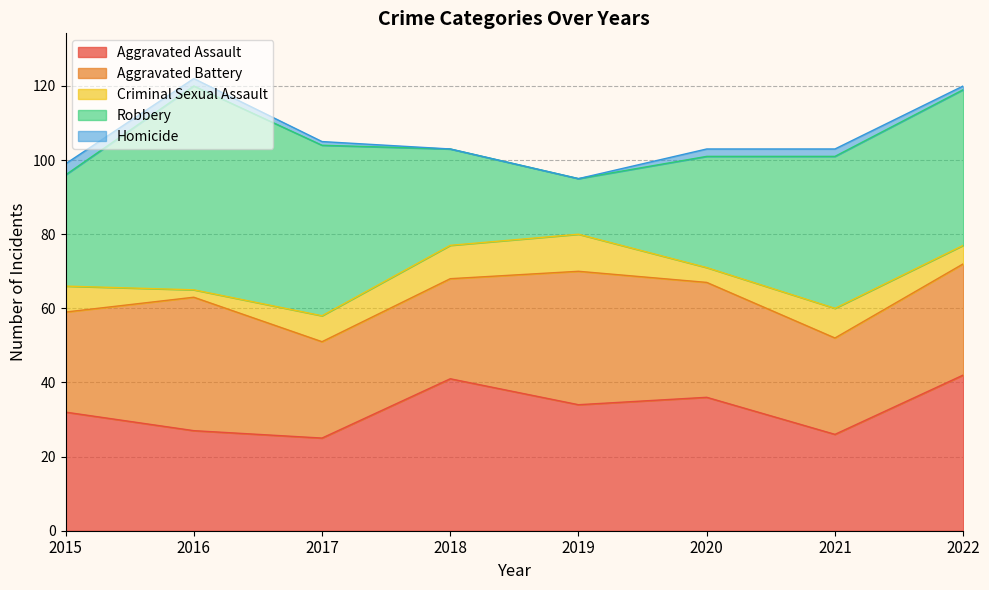

True or false: Robbery and Homicide intersect in this chart.

False